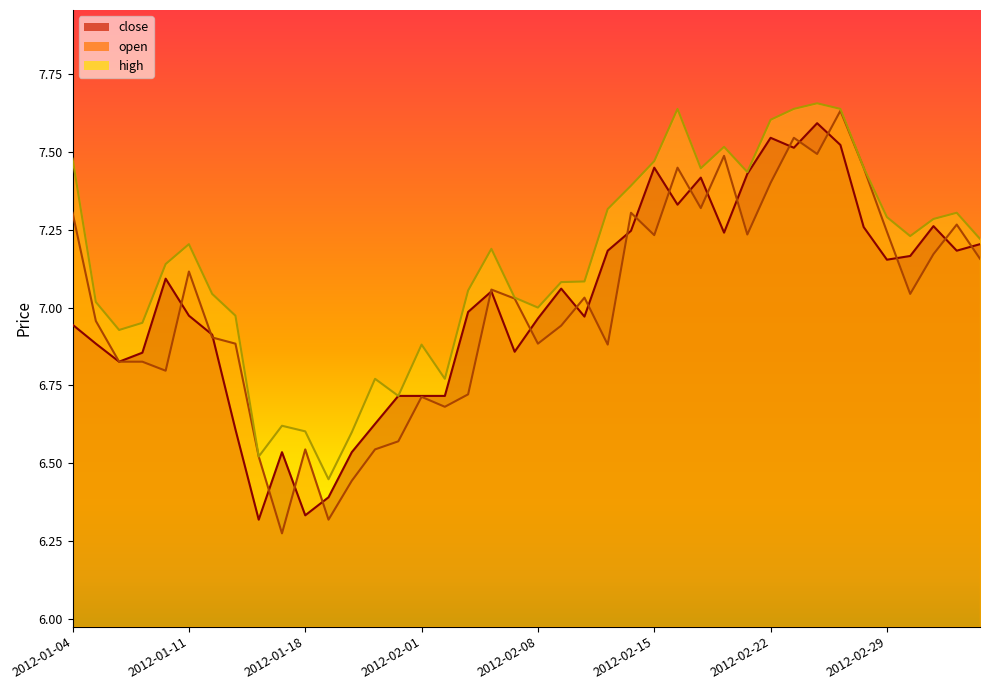

True or false: close and high cross at least once.

False